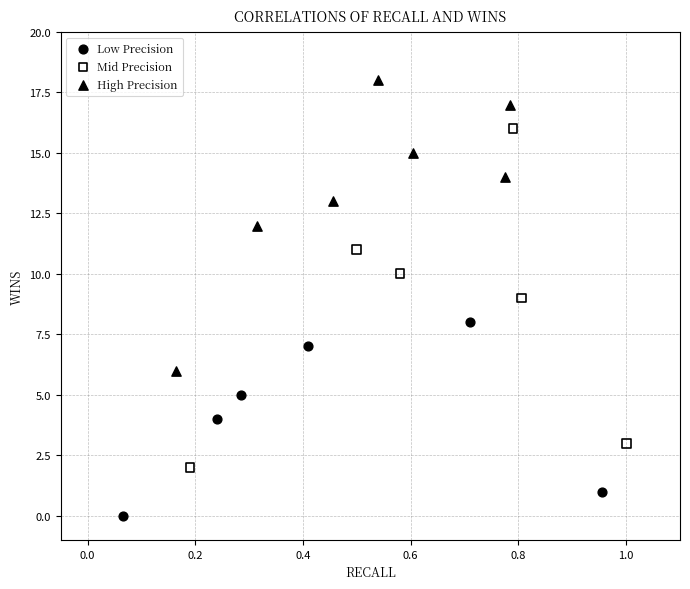

Which series reaches the minimum Y coordinate?

Low Precision